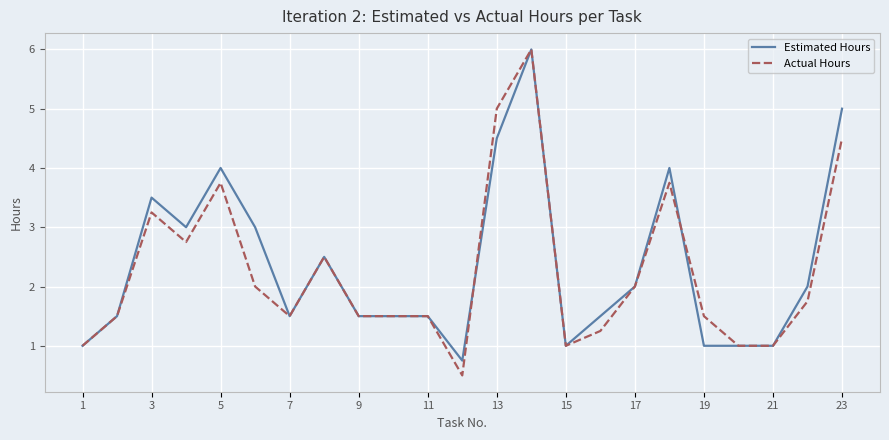

What is the minimum value for Estimated Hours?

0.8